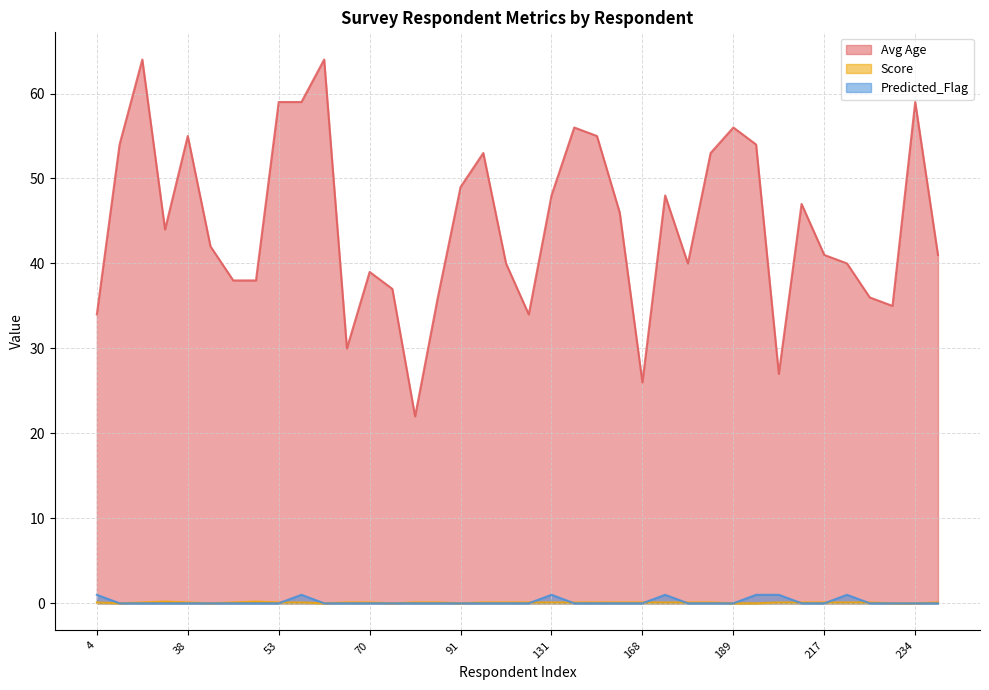

Is it true that Score equals 0.1 at 70?

True